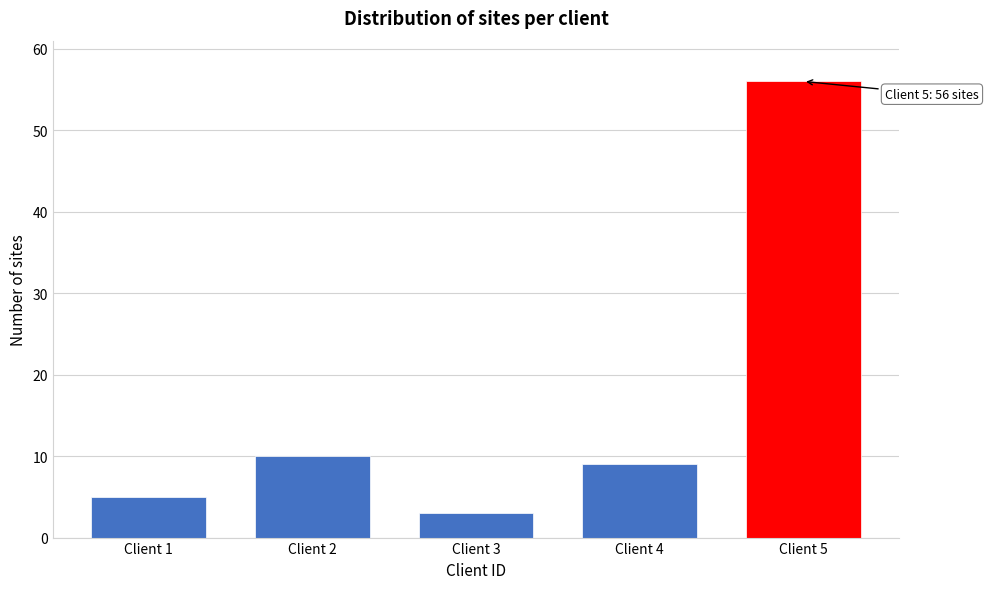

Reading left to right, extract all data points from this chart.

5	10	3	9	56